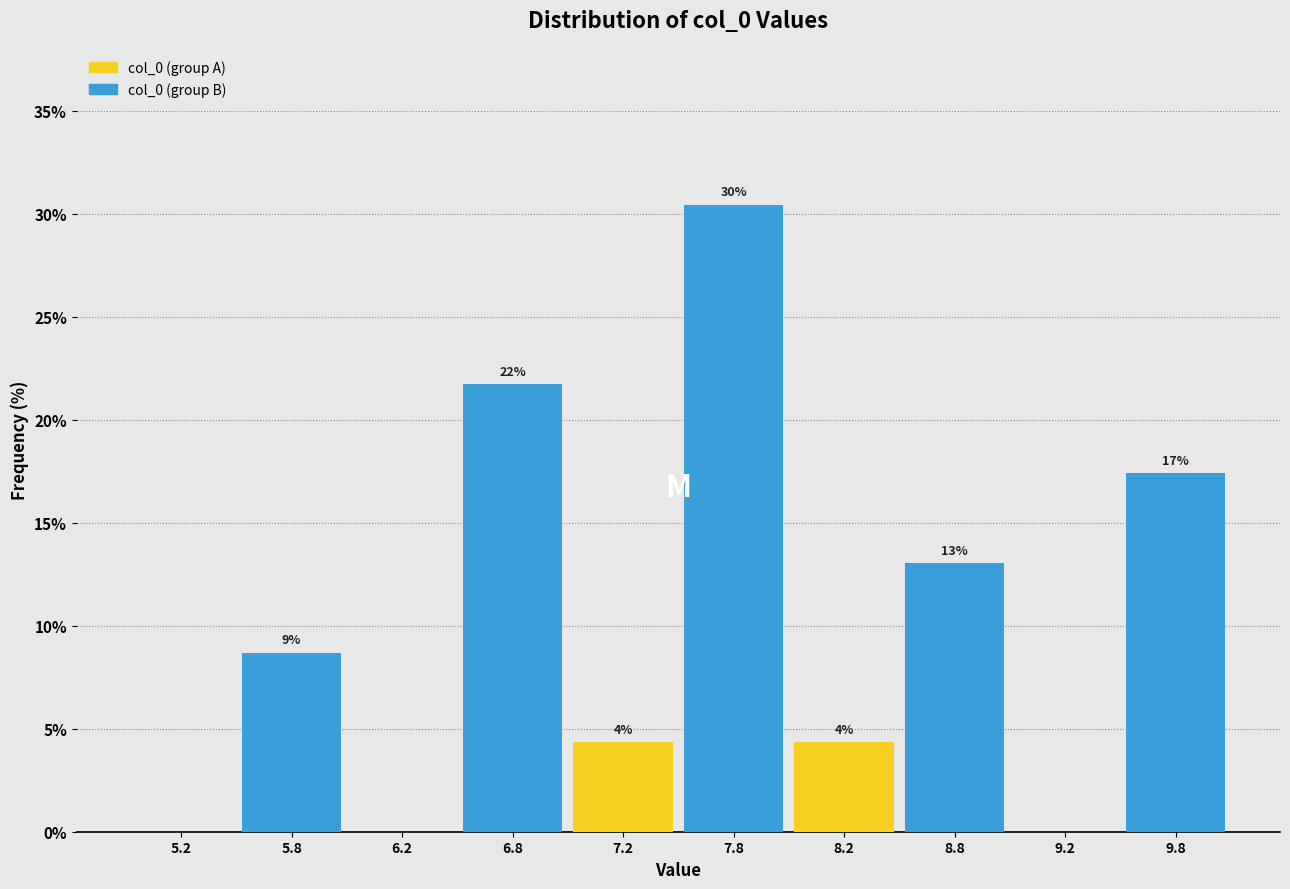

Are the bars horizontal?

No